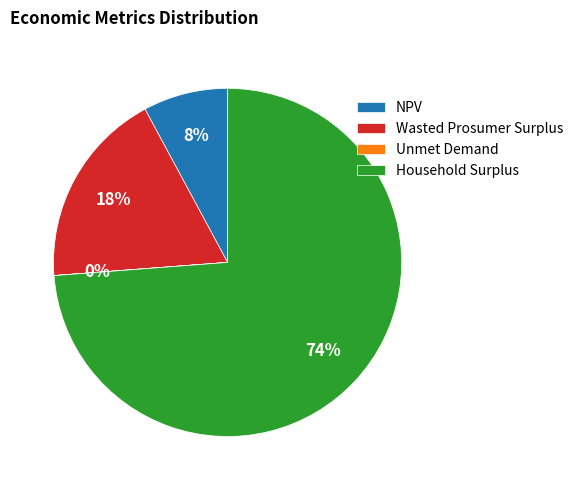

To the nearest percent, what portion does Household Surplus represent?

74%